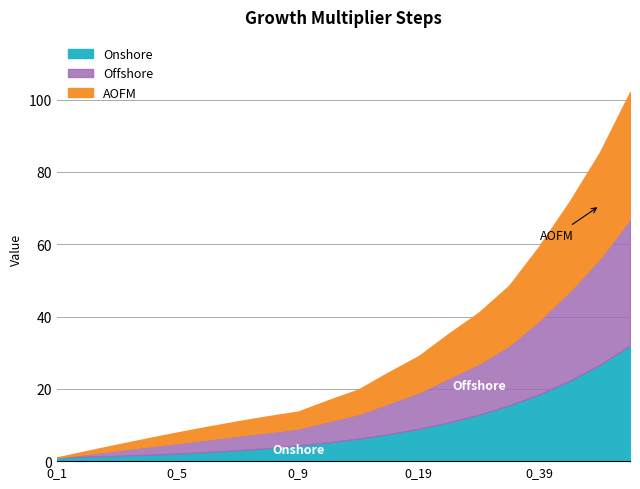

True or false: AOFM and Offshore cross at least once.

False